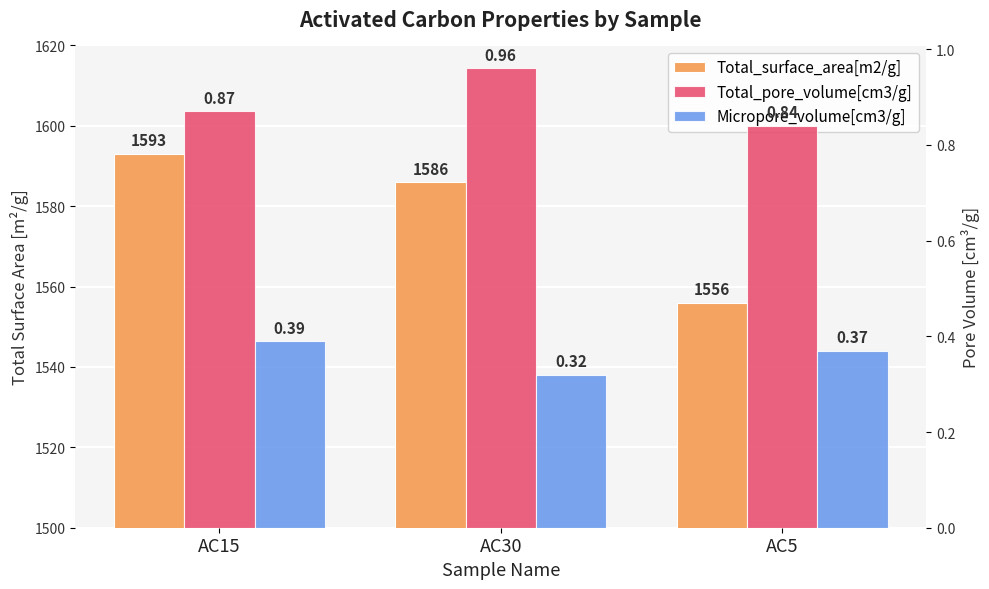

The value of Micropore_volume[cm3/g] at AC5 is 0.4. True or false?

True